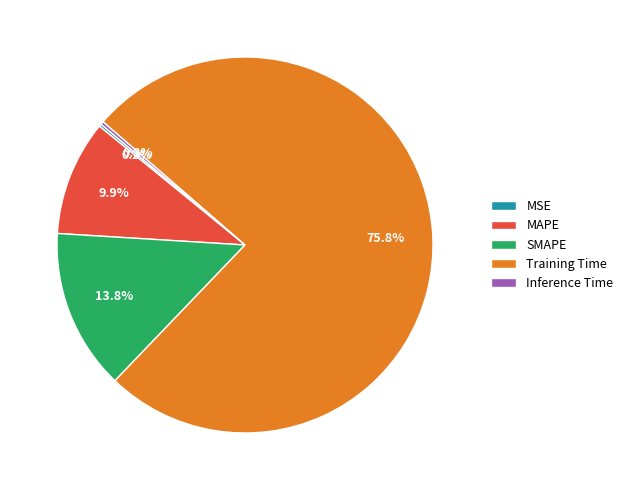

The SMAPE slice represents 26% of the pie. True or false?

False